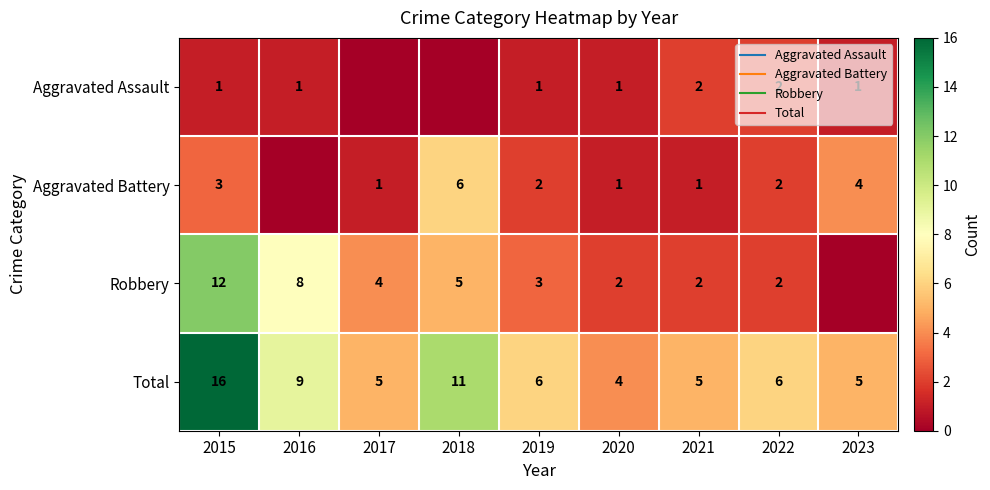

What is the highest value of the Aggravated Battery series?

6